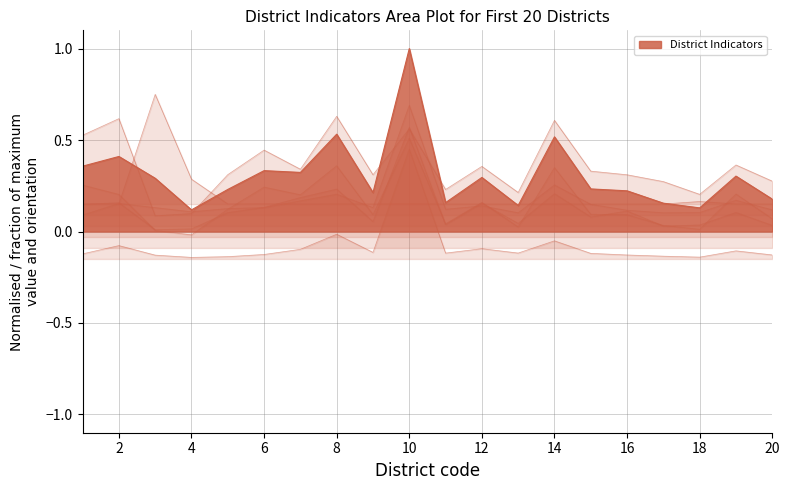

True or false: Male_Workers and Illiterate_Education cross at least once.

False